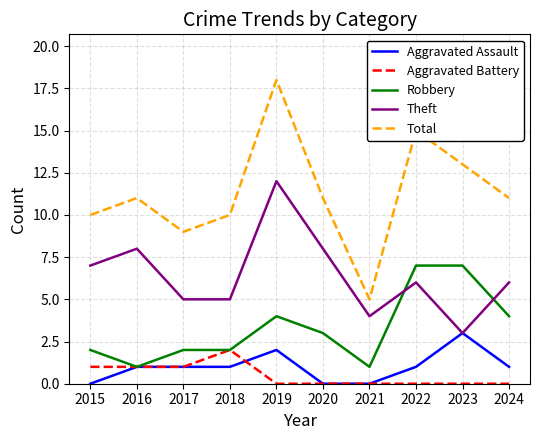

Is this an area chart (filled region under the line)?

No